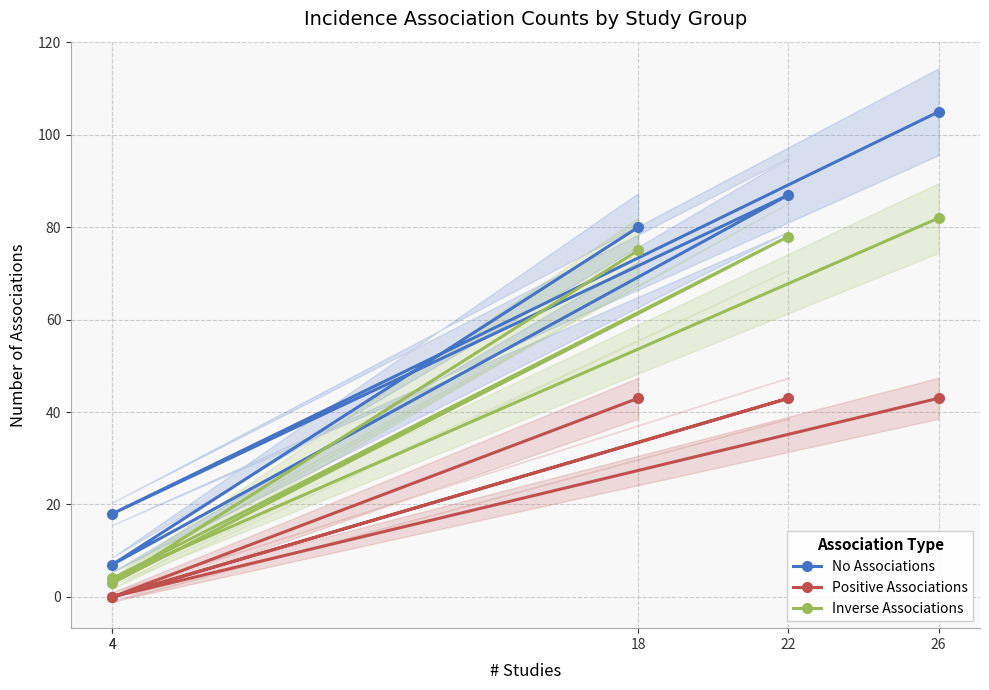

Rank the series by their maximum value, from highest to lowest.

No Associations, Inverse Associations, Positive Associations